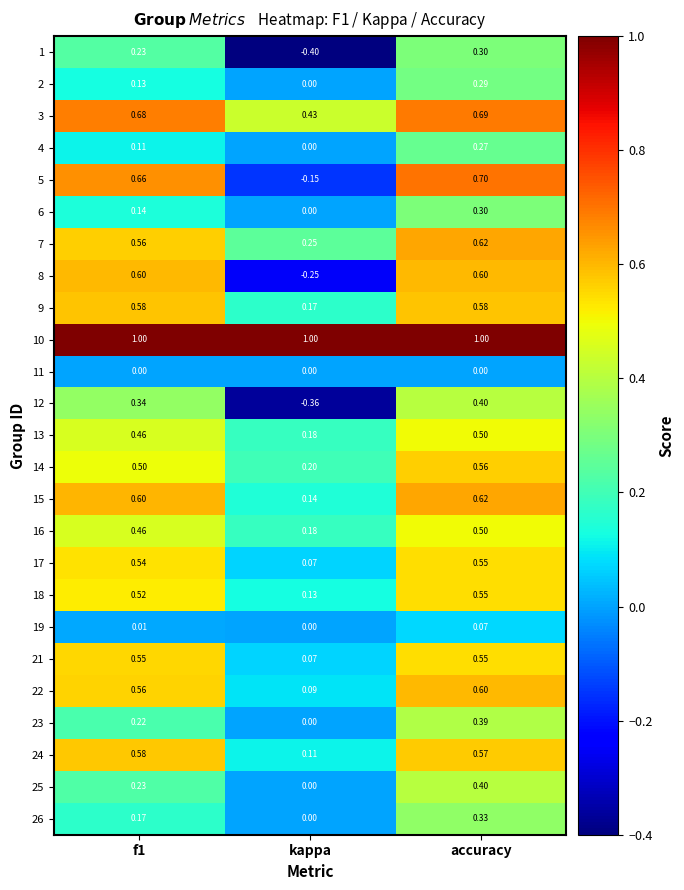

Where is 24 nearest to the value 0?

kappa